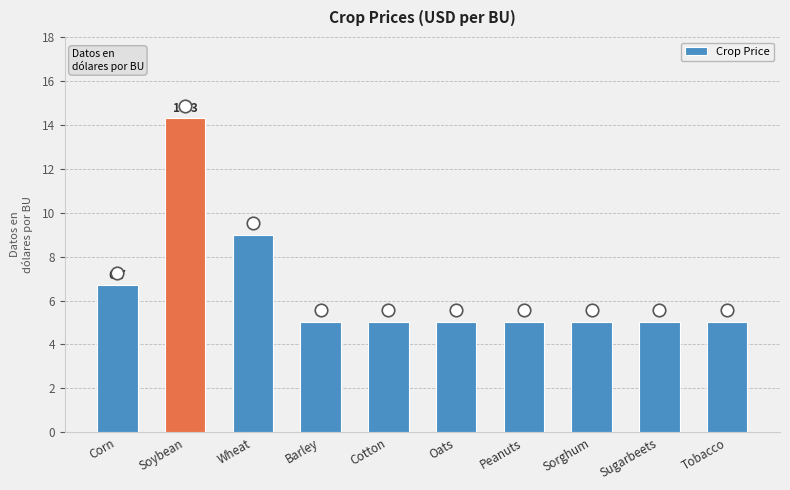

What is the sum of all values?

65.0